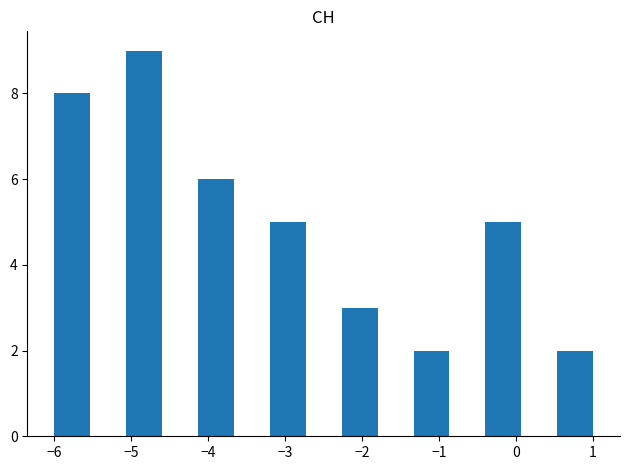

Reading left to right, transcribe this chart: for each bar, give the range it covers on the x-axis and its height. Neither the bar edges nor the heights are printed on the chart, so give them approximately, as read against the axes.

-6.0 to -5.5: 8
-5.5 to -5.1: 0
-5.1 to -4.6: 9
-4.6 to -4.1: 0
-4.1 to -3.7: 6
-3.7 to -3.2: 0
-3.2 to -2.7: 5
-2.7 to -2.3: 0
-2.3 to -1.8: 3
-1.8 to -1.3: 0
-1.3 to -0.9: 2
-0.9 to -0.4: 0
-0.4 to 0.1: 5
0.1 to 0.5: 0
0.5 to 1.0: 2